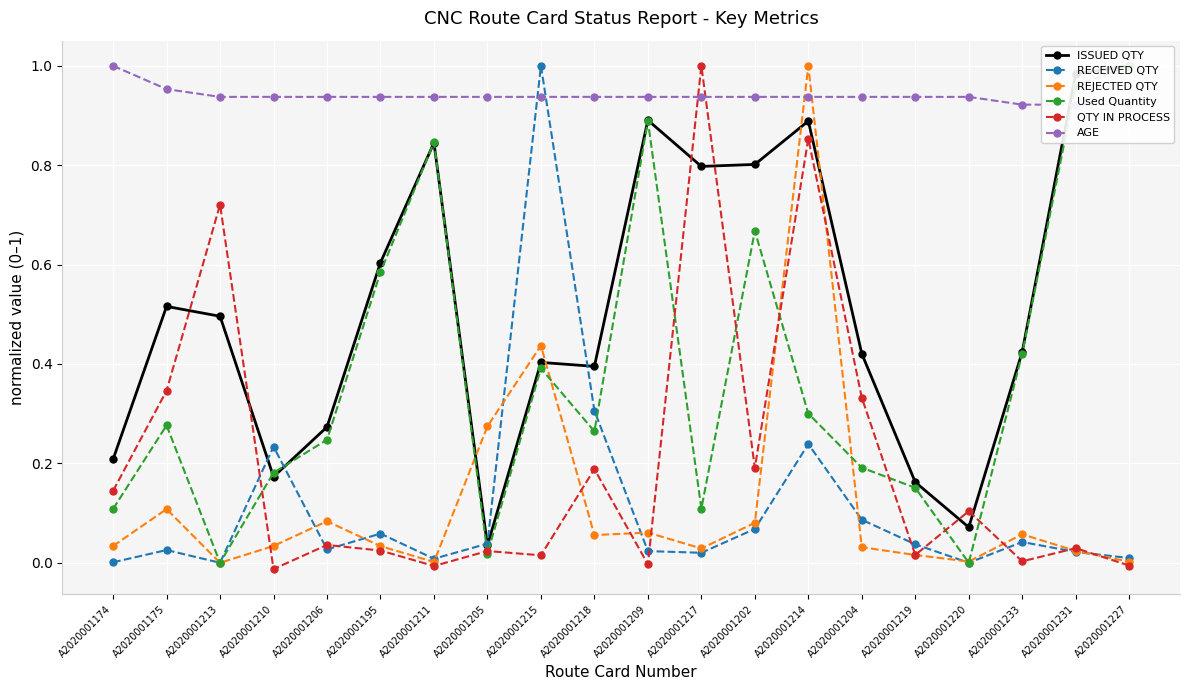

How many lines are shown in the chart?

6